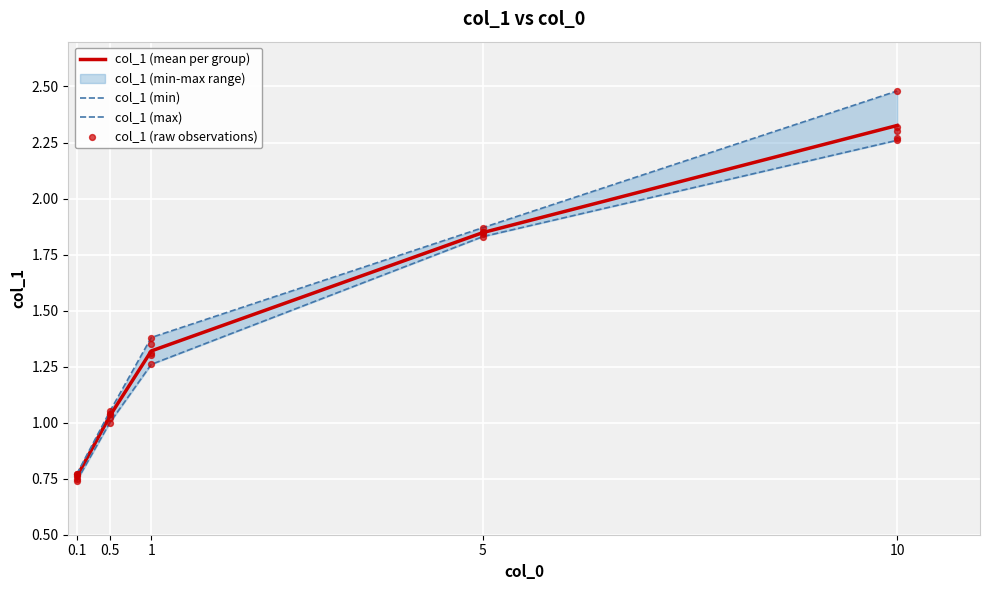

Is it true that col_1 (mean per group) equals 0.5 at 1?

False